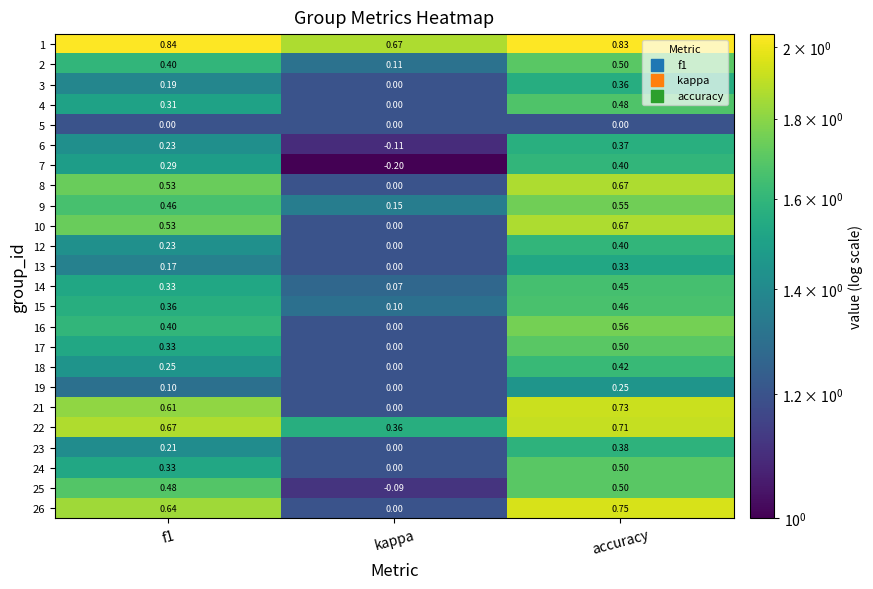

Which category has the lowest value in the 26 series?

kappa